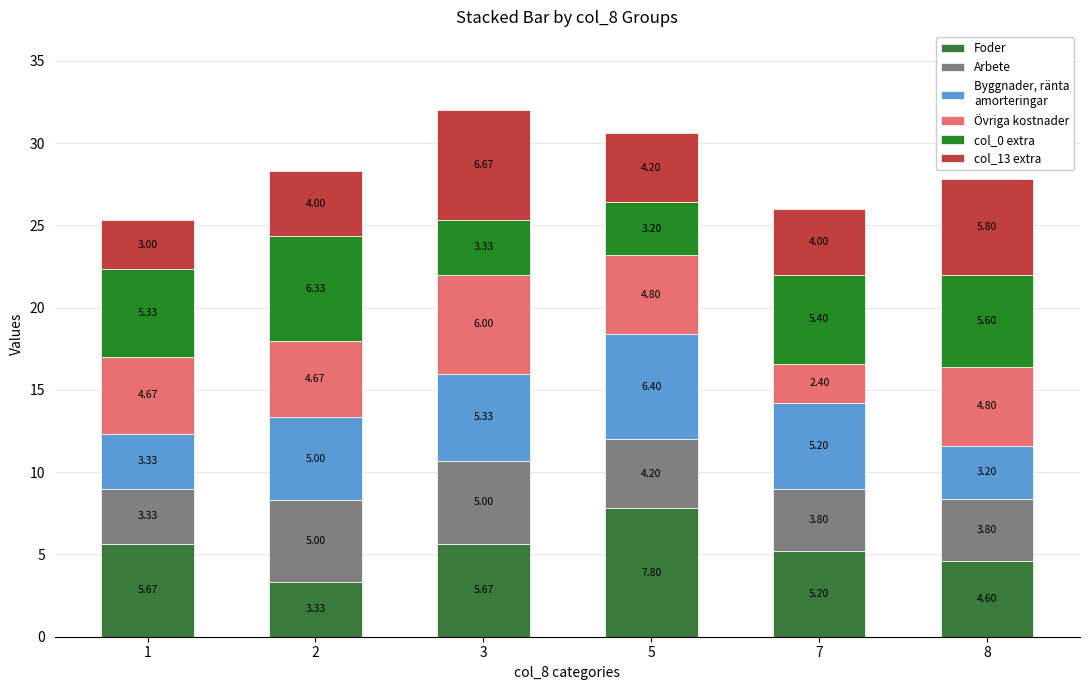

How many data points does each series have?

6